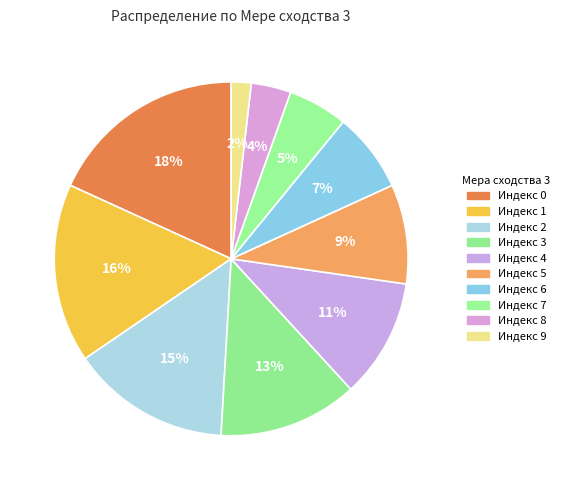

Count the number of slices in the pie.

10